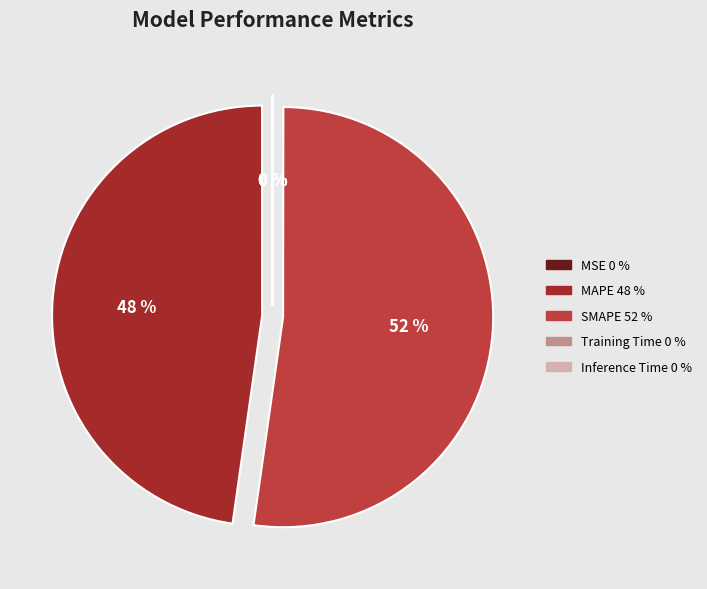

What is the majority slice?

SMAPE